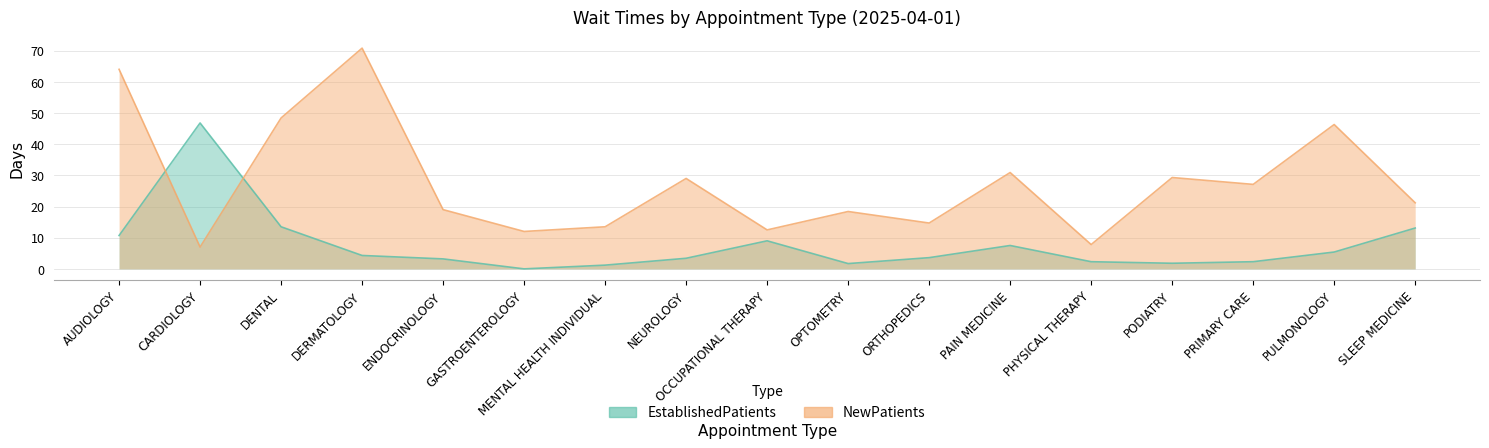

Is the value of EstablishedPatients at PHYSICAL THERAPY greater than the value of NewPatients at DERMATOLOGY?

No